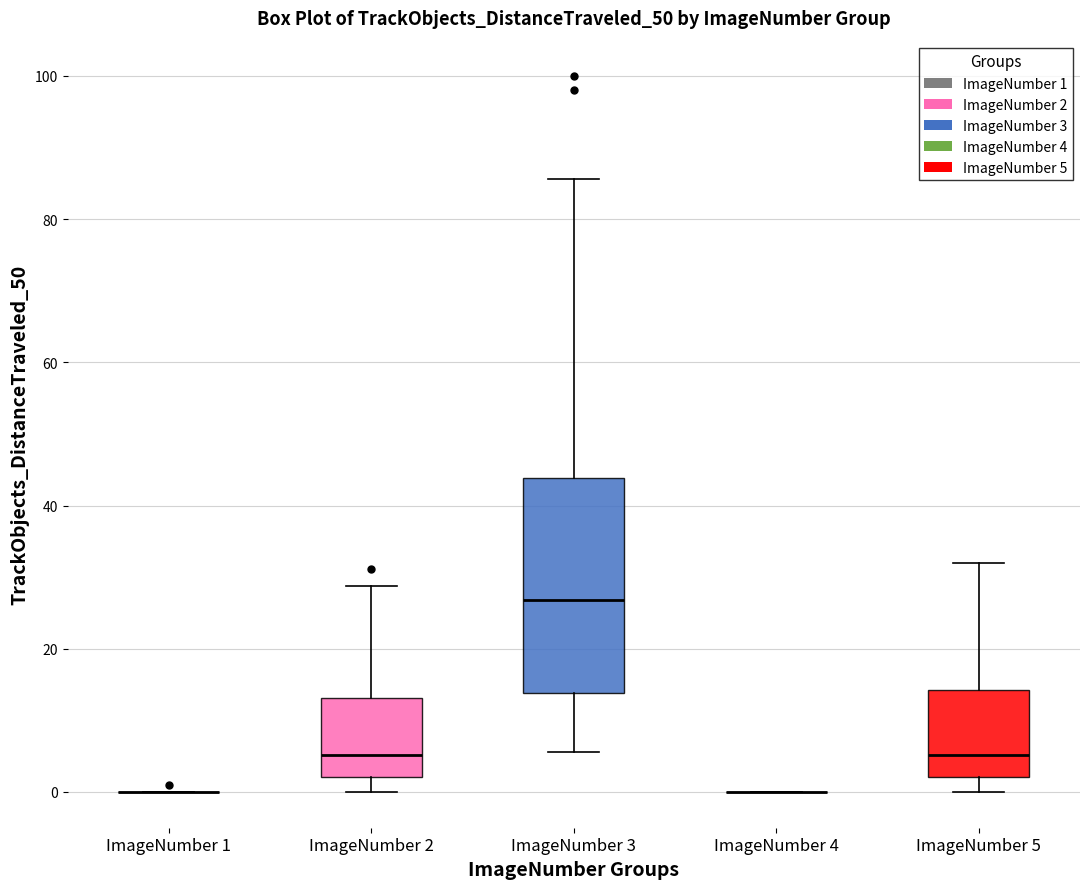

Reading left to right, transcribe this box plot: for each box, give where its median line is, the range the box spans, and where its two whiskers end, as read against the y-axis. The values are not printed on the chart, so give them approximately, as read against the axis.

ImageNumber 1: box collapsed to a line at 0, whiskers 0 to 0
ImageNumber 2: median 6, box 2 to 14, whiskers 0 to 28
ImageNumber 3: median 26, box 14 to 44, whiskers 6 to 86
ImageNumber 4: box collapsed to a line at 0, whiskers 0 to 0
ImageNumber 5: median 6, box 2 to 14, whiskers 0 to 32